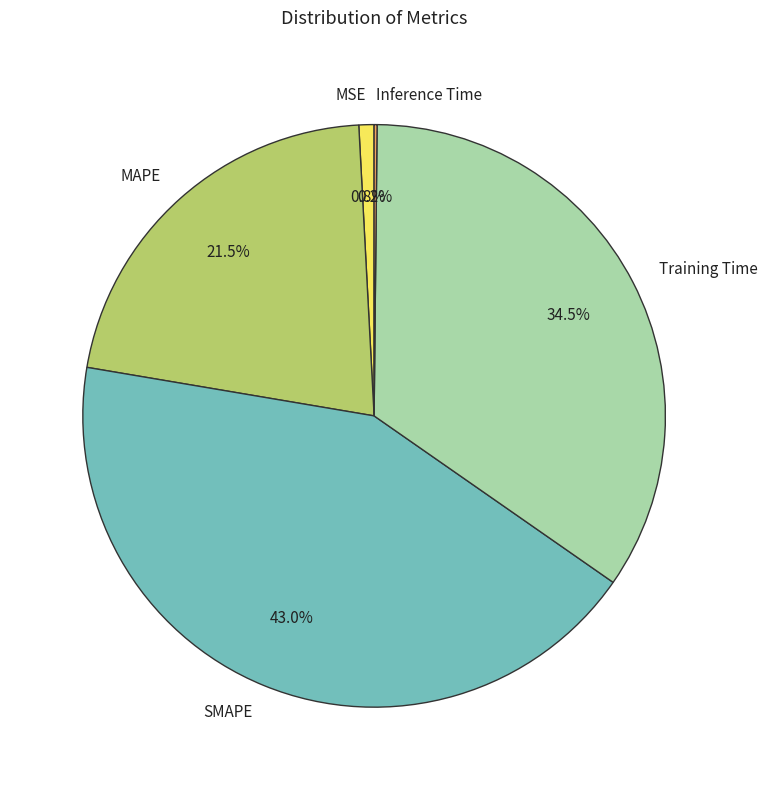

Which slice is the largest?

SMAPE